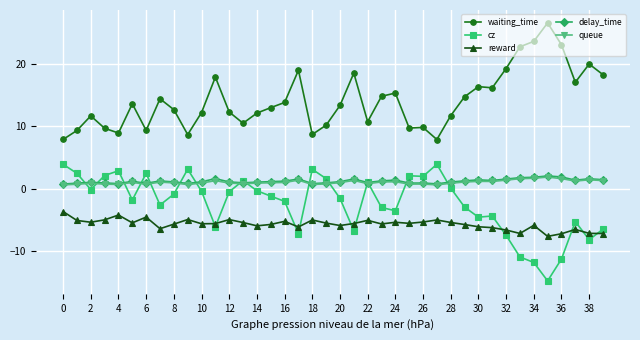

True or false: delay_time has more than 0 interior local peaks.

True